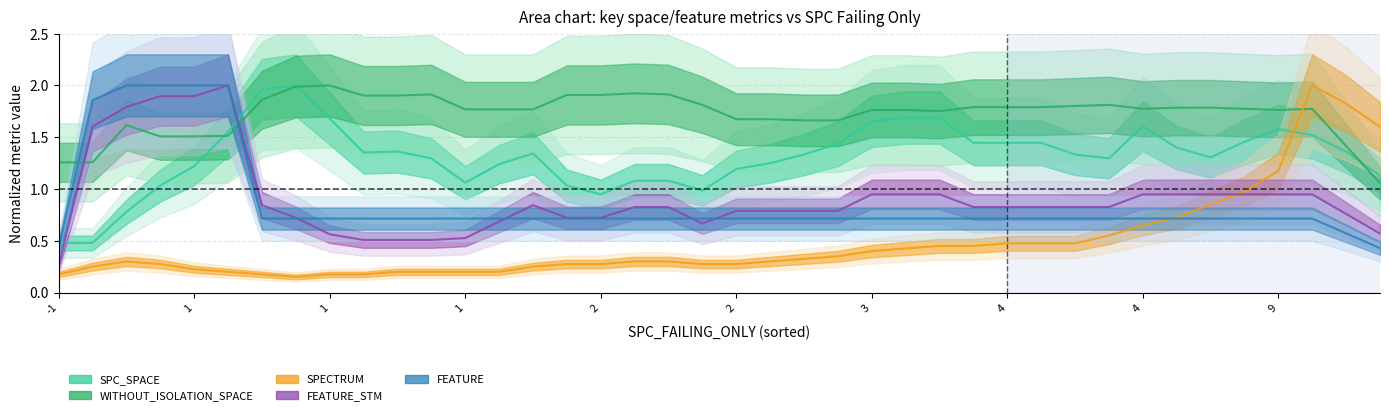

What is the spread (max minus min) of values at 1?

1.6